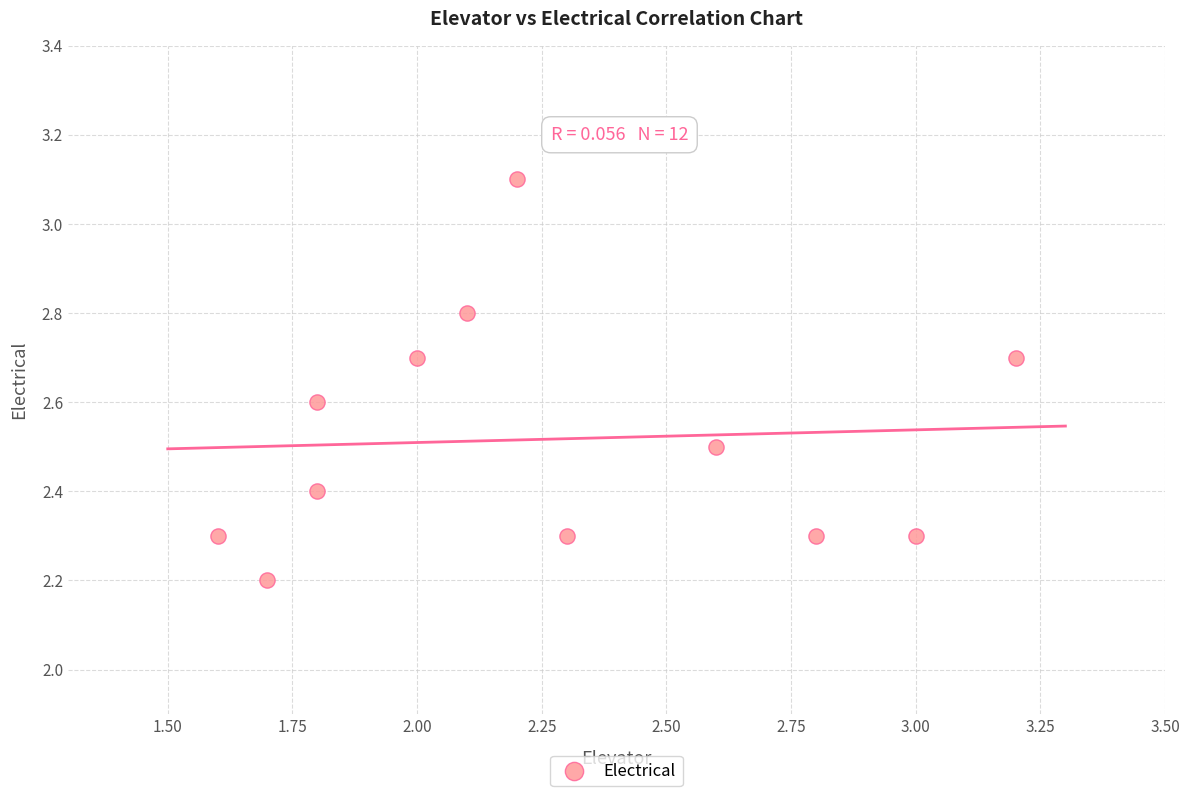

What is the range of X values (max minus min)?

1.6